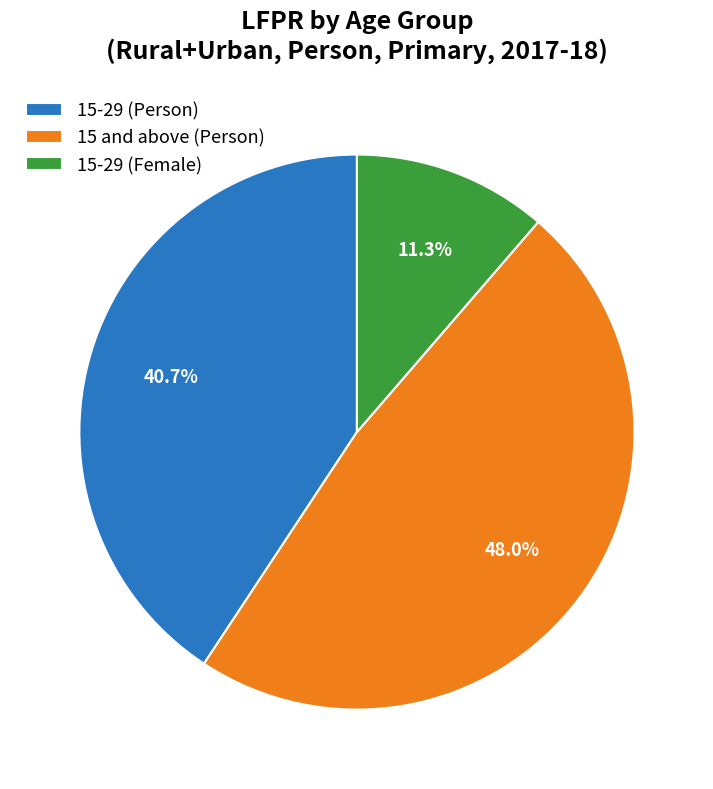

Does 15-29 (Person) account for over 50% of the chart?

No